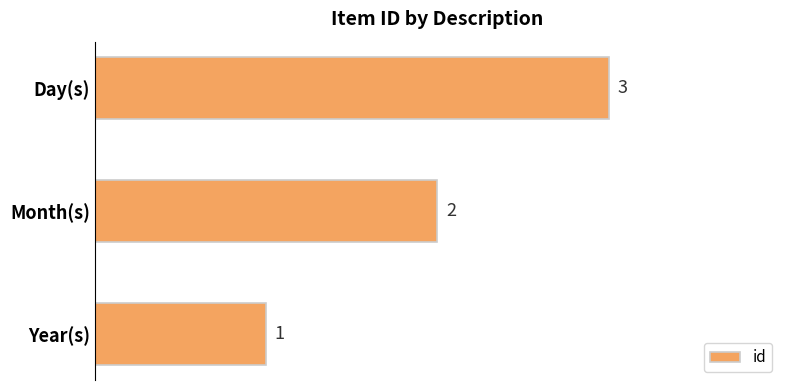

What is the greatest value displayed?

3